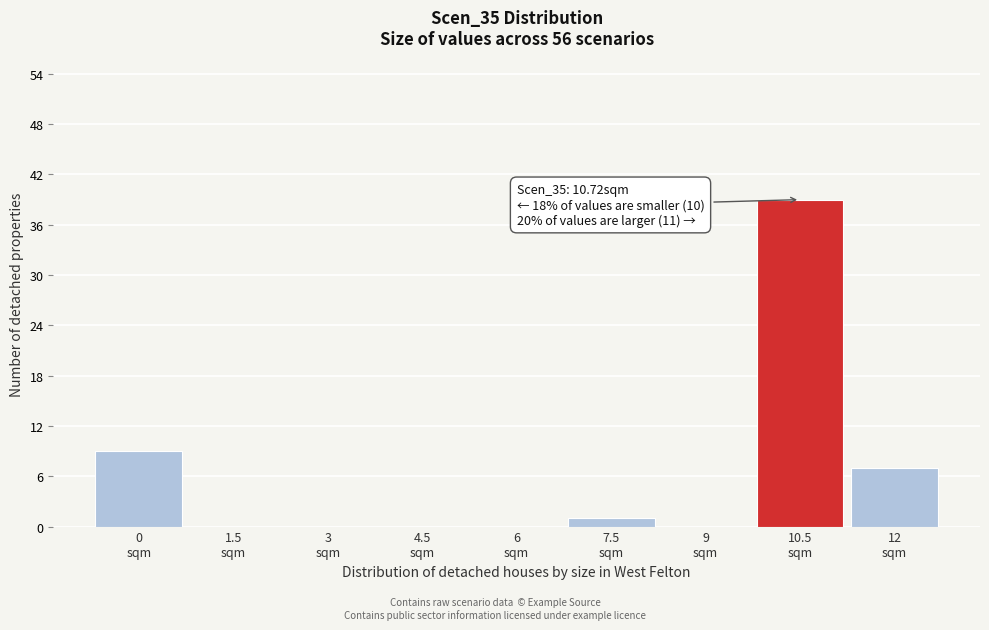

What is the sum of all values?

56